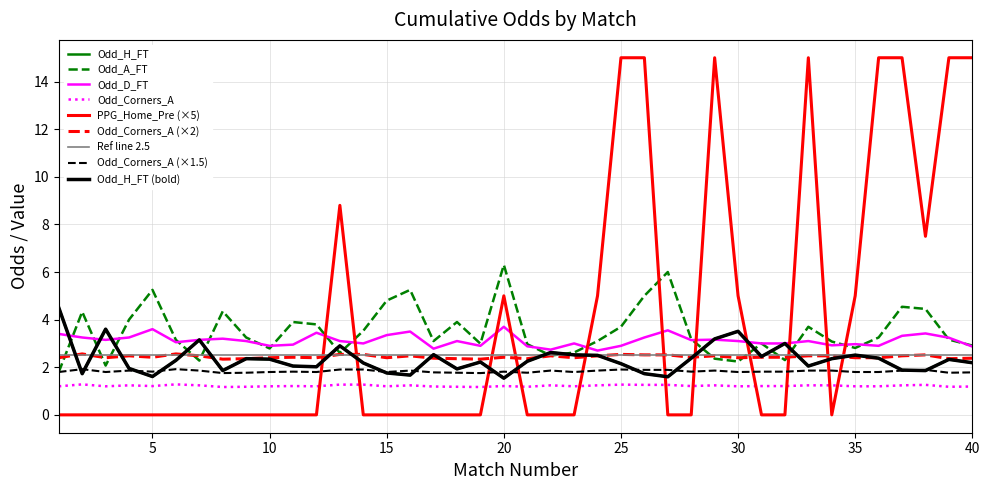

How many lines are shown in the chart?

9